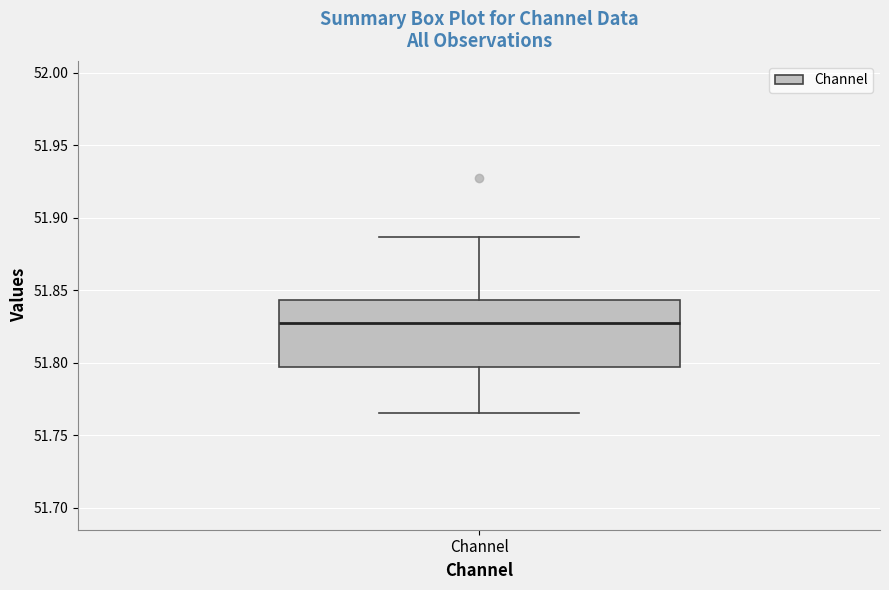

Transcribe this box plot: give where the median line is, the range the box spans, and where the two whiskers end, as read against the y-axis. The values are not printed on the chart, so give them approximately, as read against the axis.

median 51.830, box 51.795 to 51.845, whiskers 51.765 to 51.885